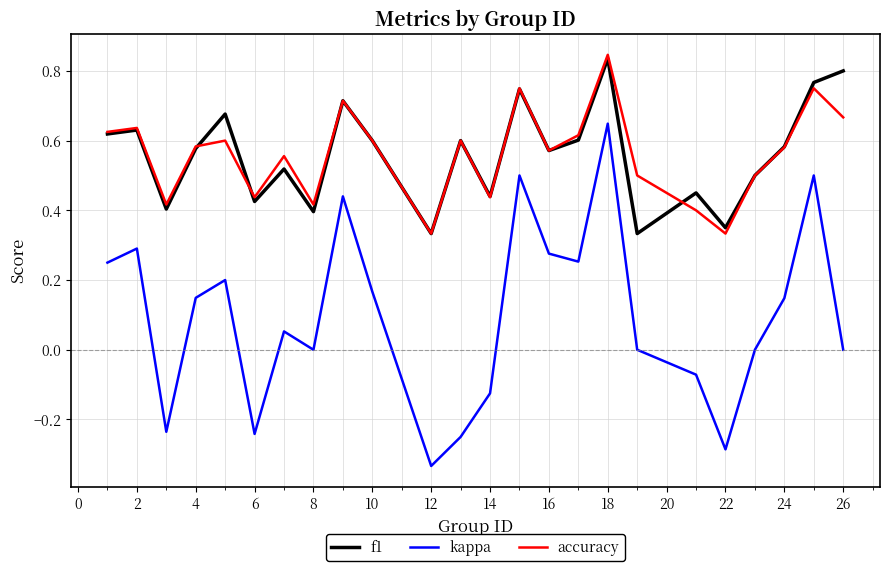

True or false: f1 and kappa intersect in this chart.

False